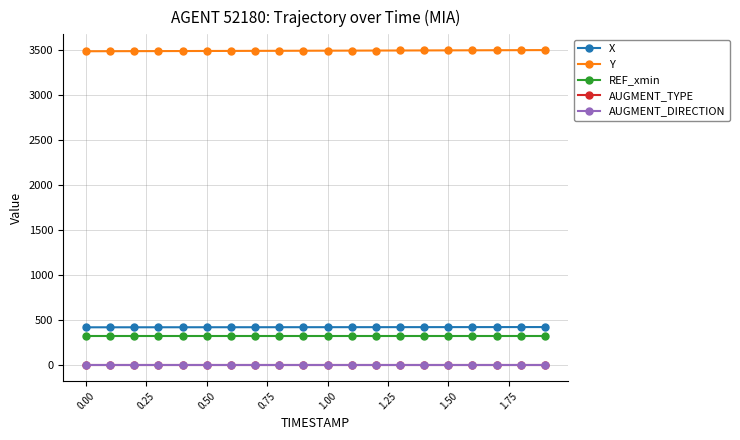

True or false: AUGMENT_DIRECTION and Y cross at least once.

False